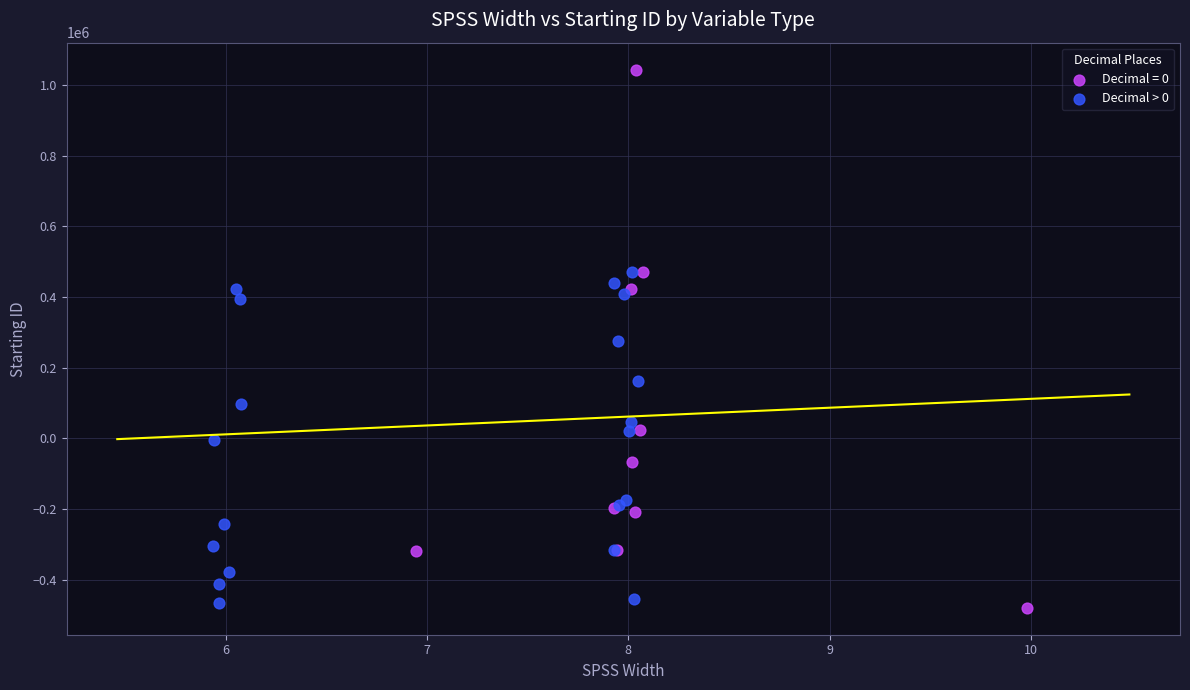

Which series has the widest spread of Y values?

Decimal = 0